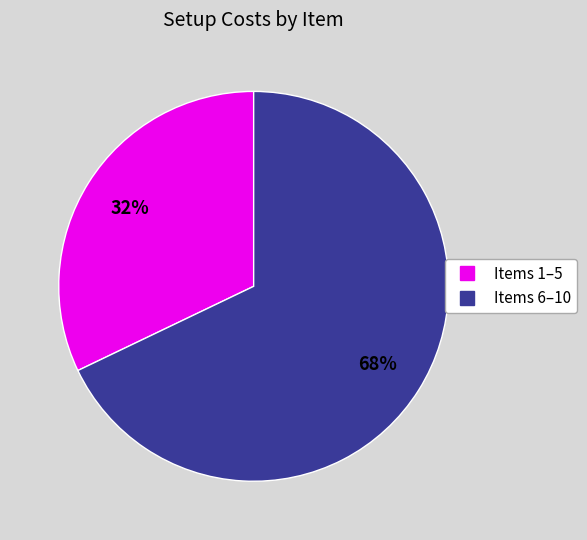

To the nearest percent, what is the average slice percentage?

50%